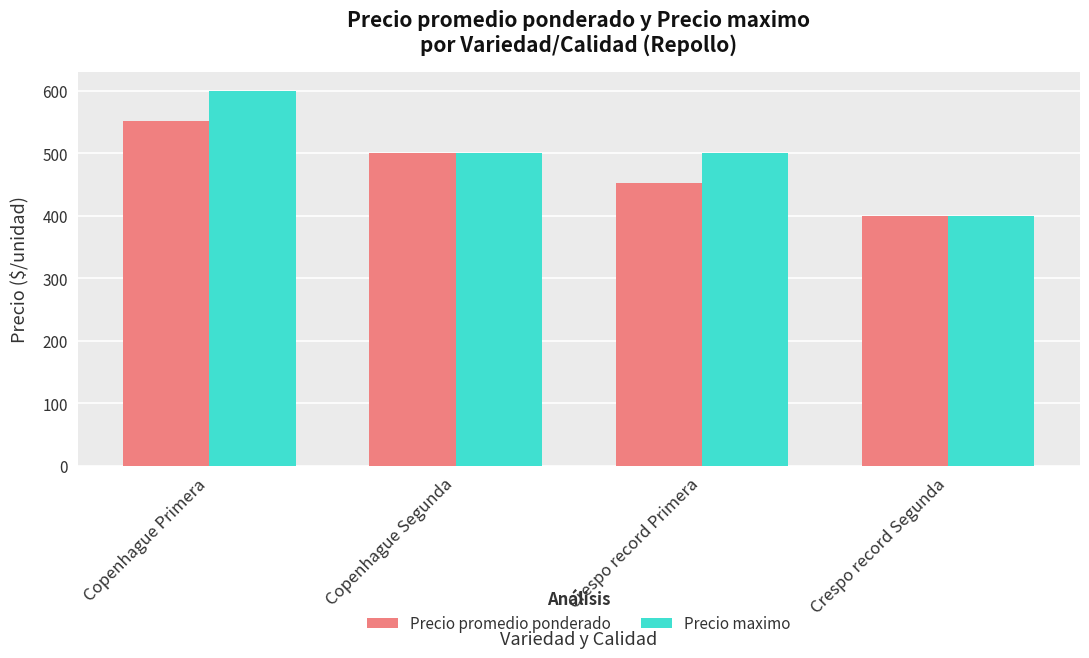

Where does the Precio maximo series first go above 500?

Copenhague Primera